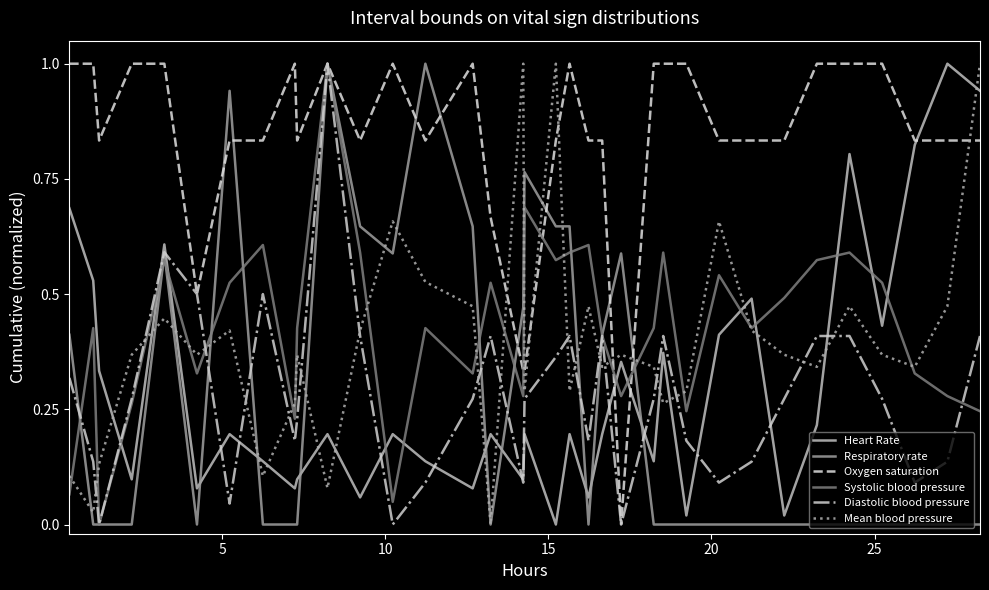

Which series has the largest total across all categories?

Oxygen saturation